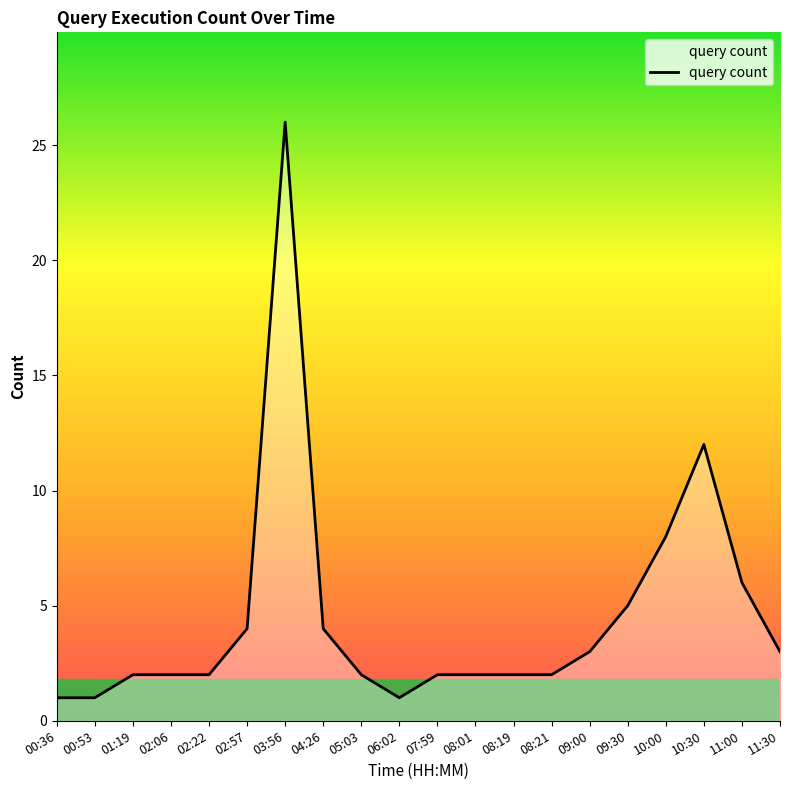

Reading left to right, what are all the values shown in this chart?

1	1	2	2	2	4	26	4	2	1	2	2	2	2	3	5	8	12	6	3